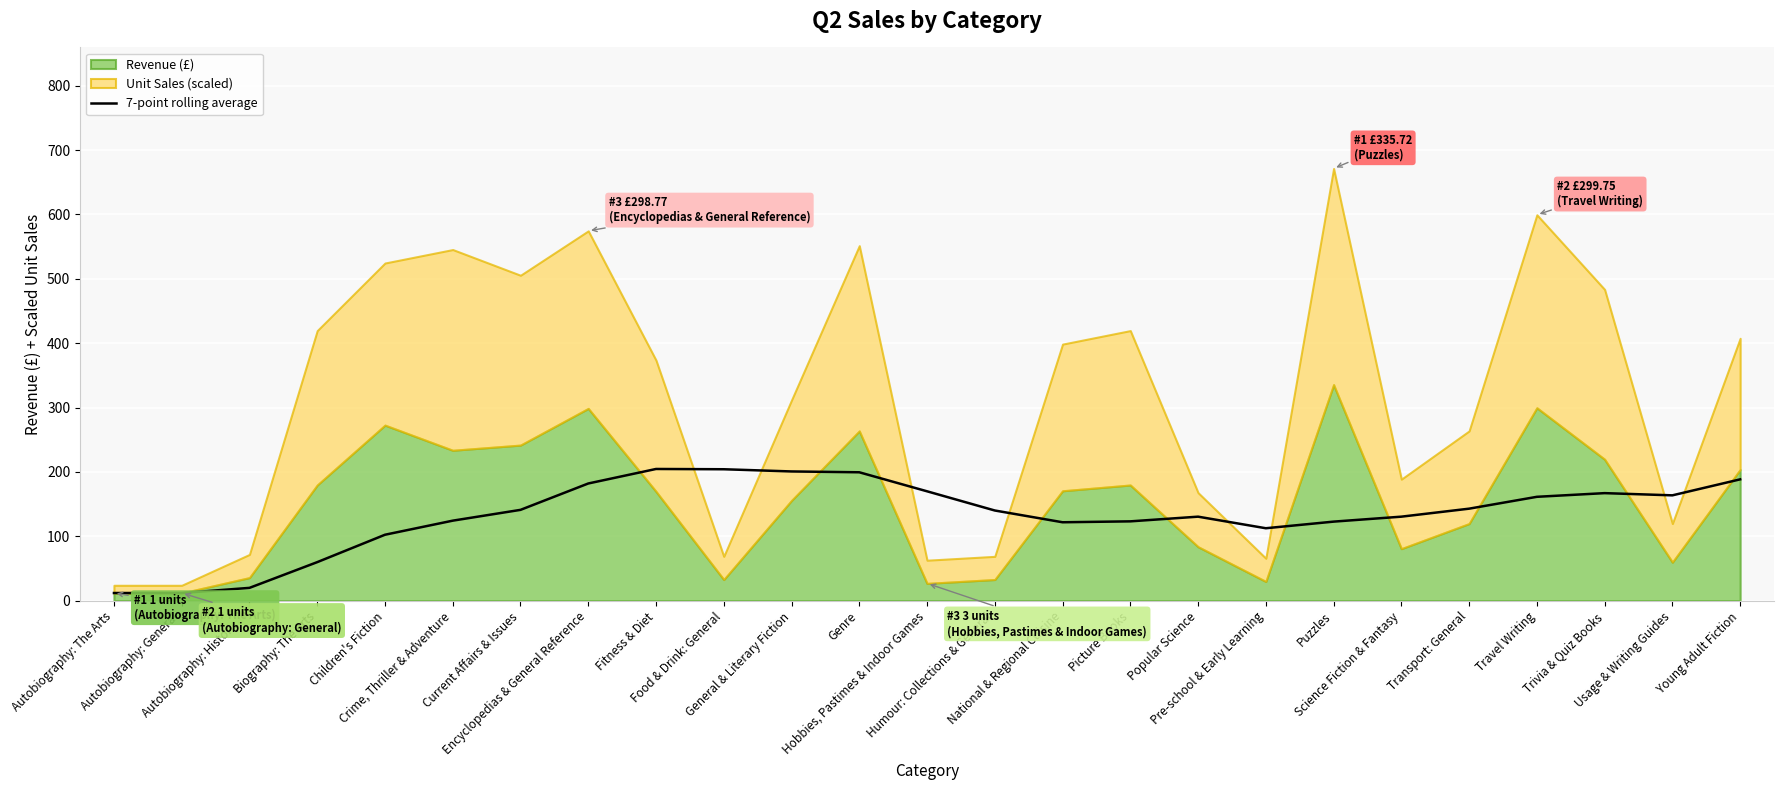

What value does the data have at Current Affairs & Issues?

141.2